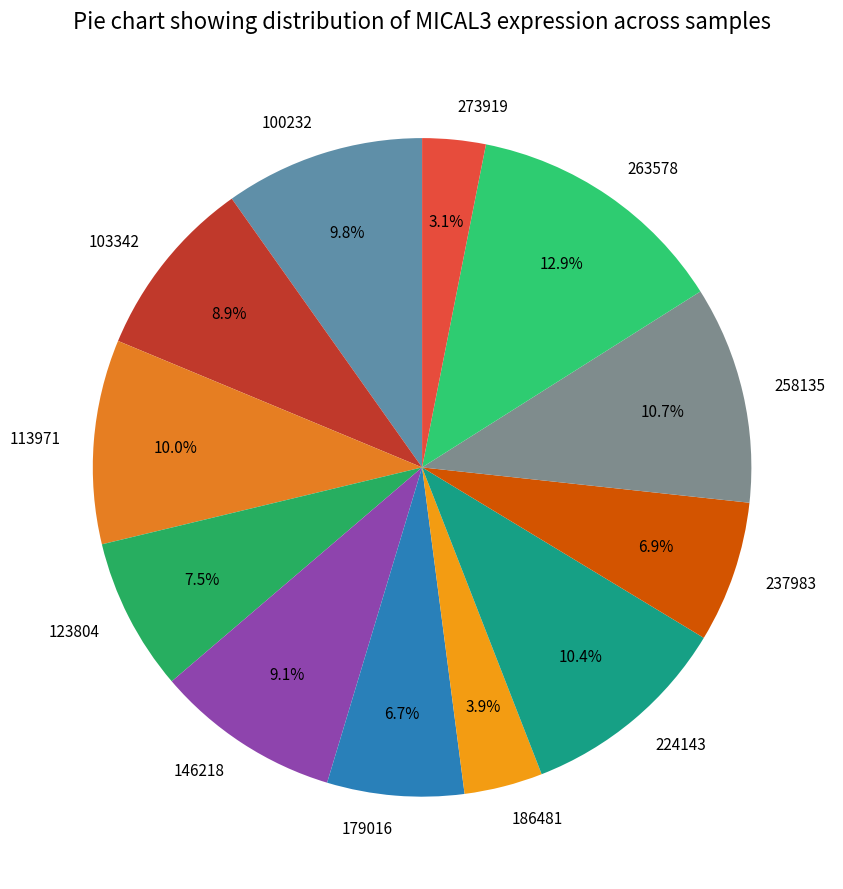

What is the largest slice in the pie chart?

263578